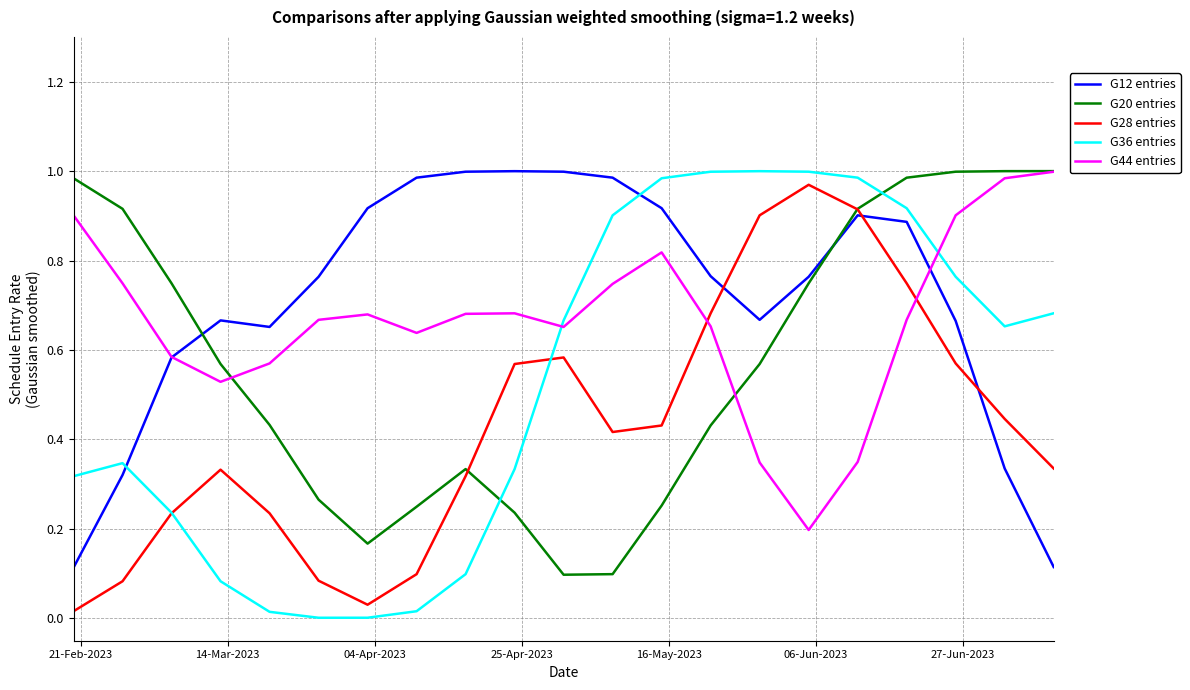

True or false: G12 entries and G20 entries cross at least once.

True